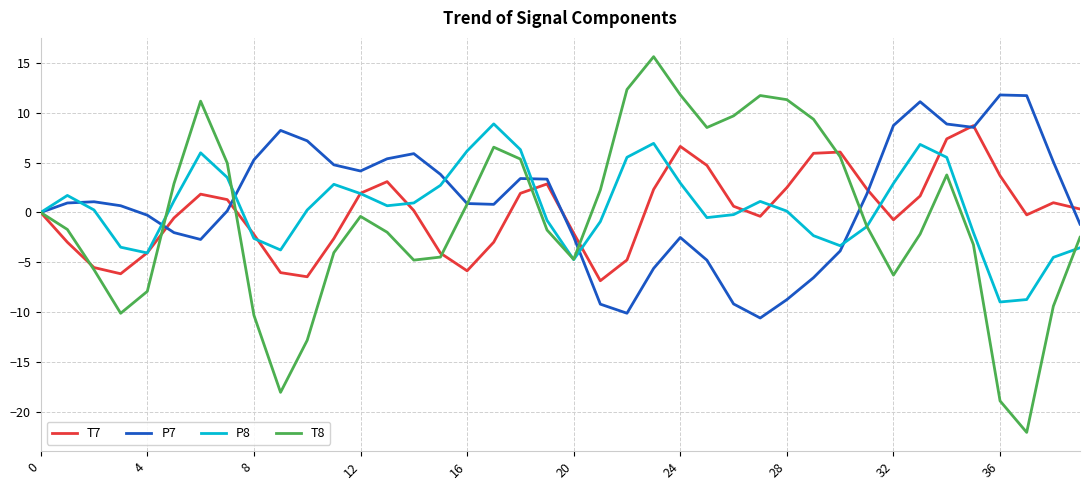

What is the minimum value for T7?

-6.9